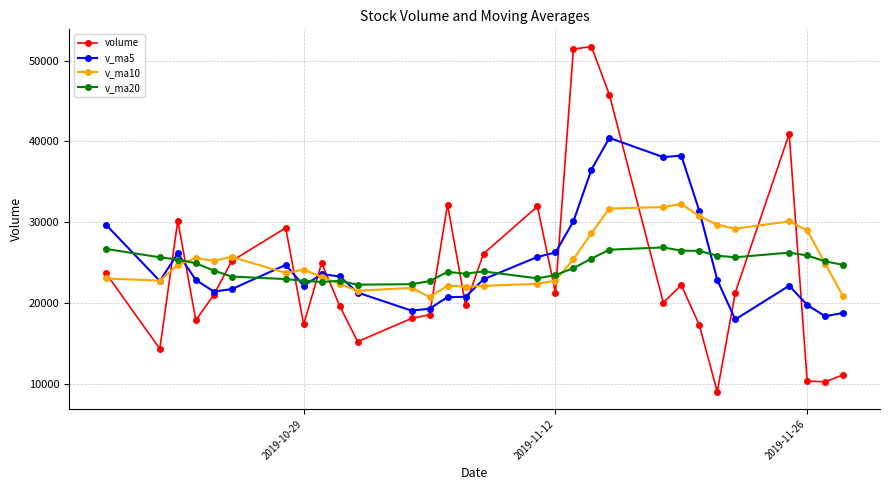

What is the maximum value for v_ma20?

26896.2